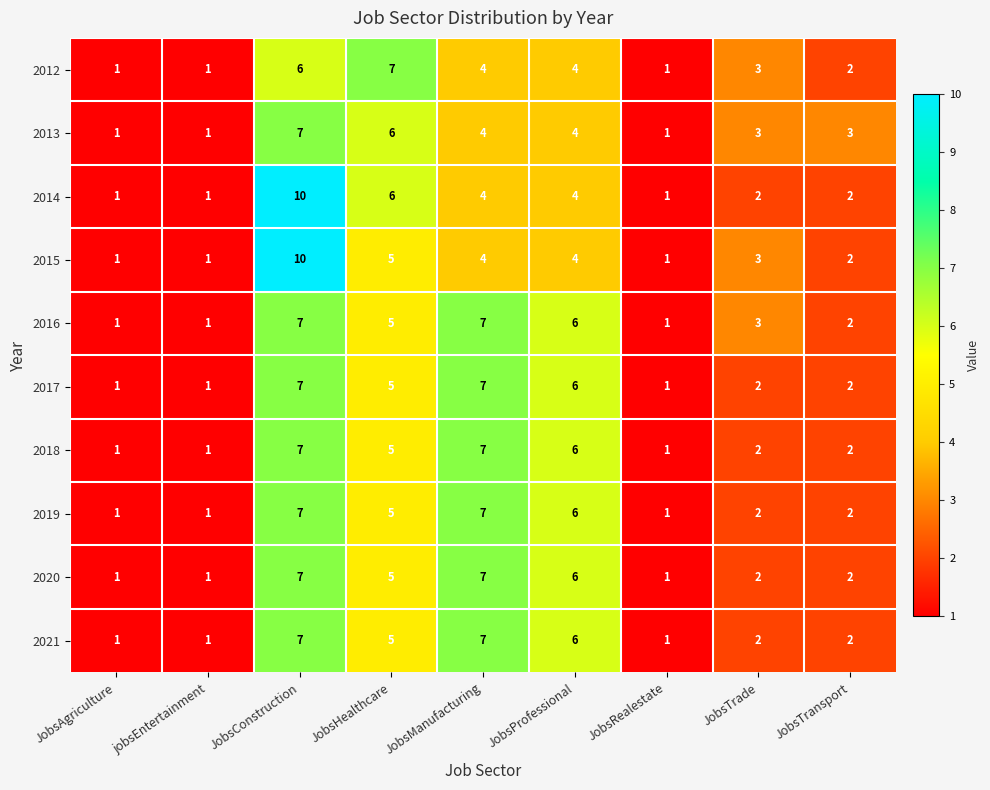

At which label is 2017 closest to 4?

JobsHealthcare